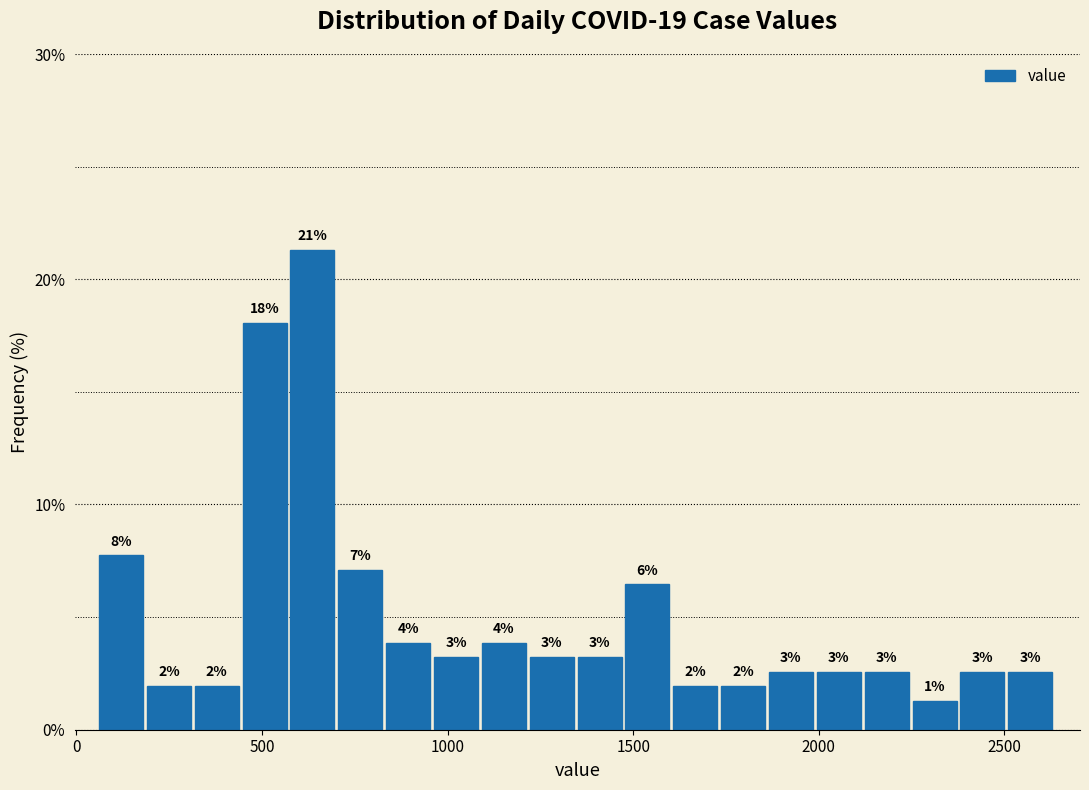

Read against the x-axis, roughly where is the centre of the tallest bar?

650